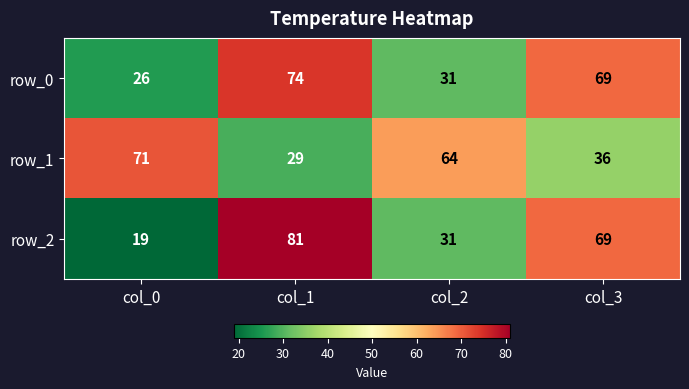

Reading right to left, extract all data points from this chart.

row_0: 69	31	74	26
row_1: 36	64	29	71
row_2: 69	31	81	19